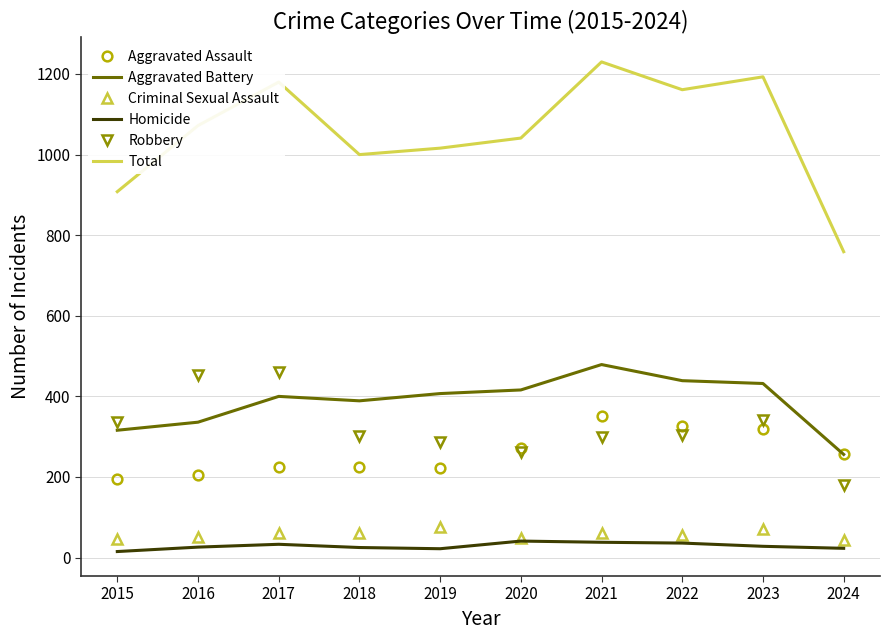

Which series has the largest total across all categories?

Total